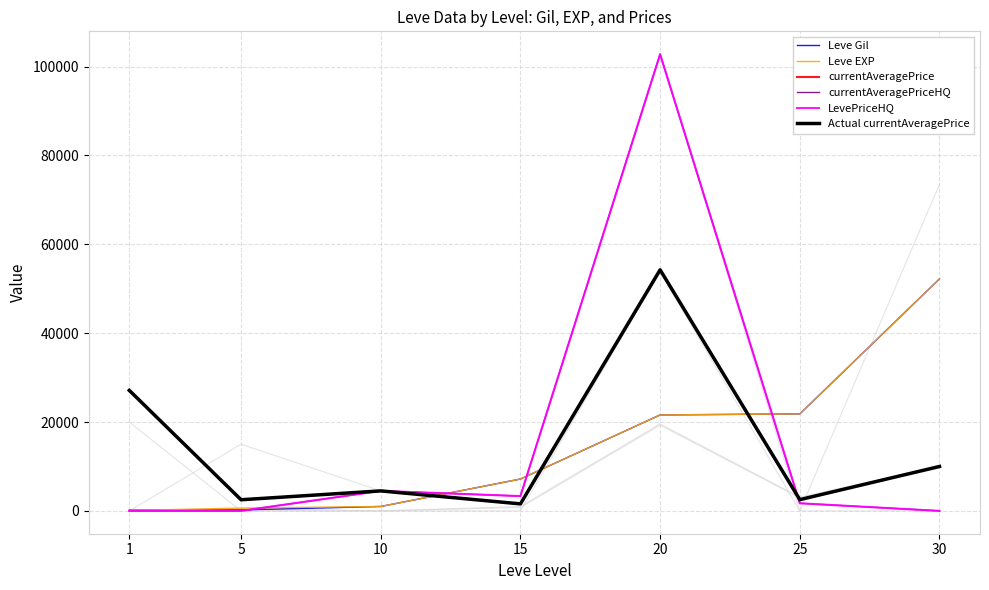

At which category does the chart reach its peak across all series?

20